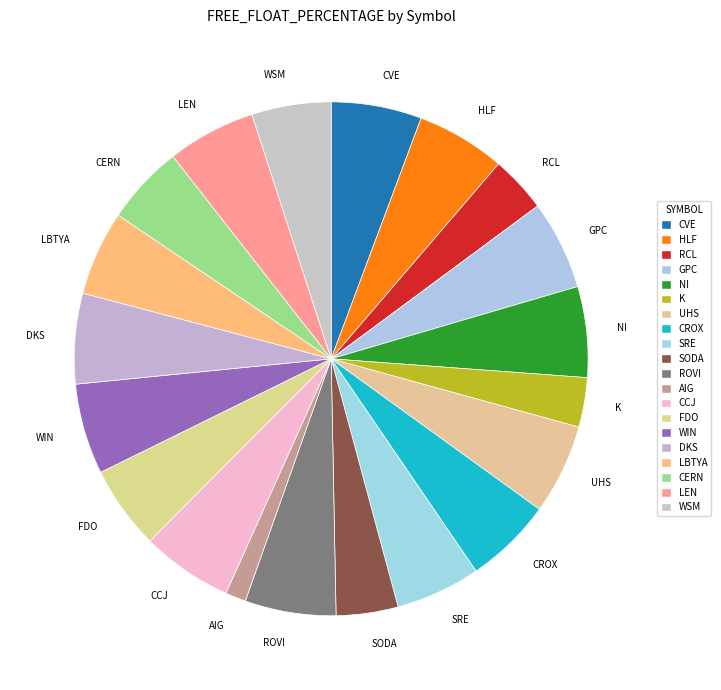

Which slice is the smallest?

AIG